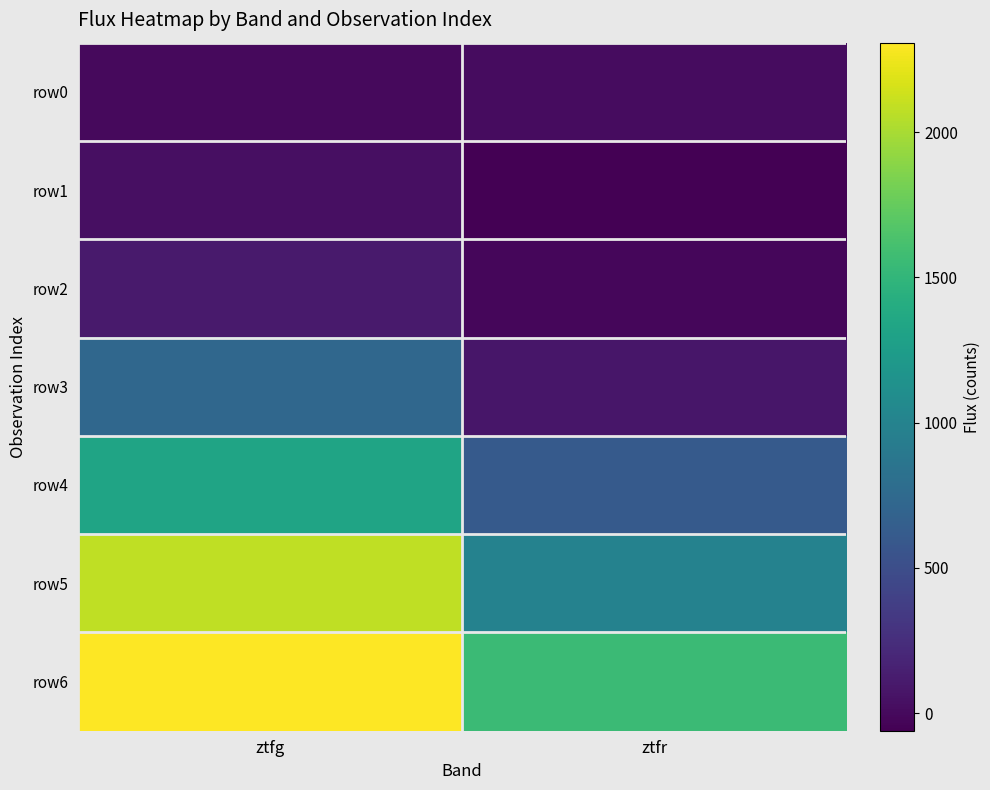

What is the greatest value displayed?

2308.7